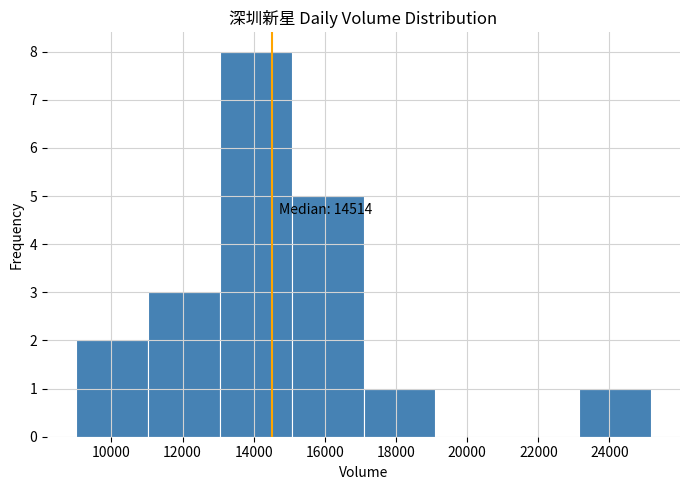

Which range on the x-axis has the tallest bar?

13000 to 15000